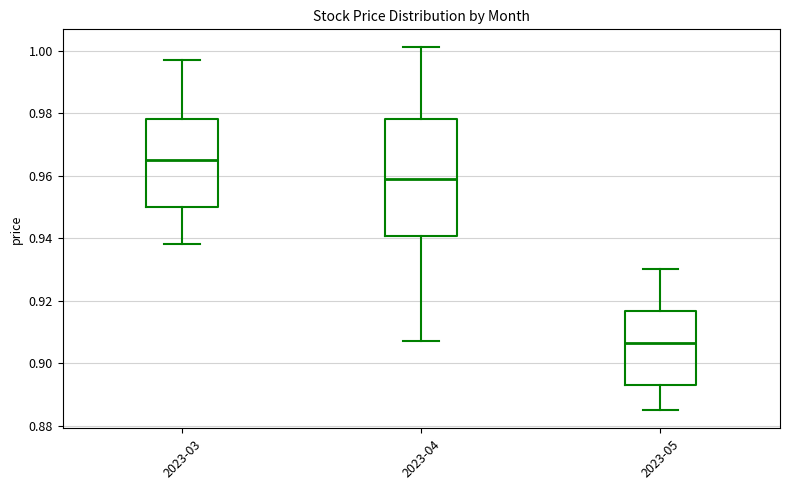

Which box has the lowest median line?

2023-05